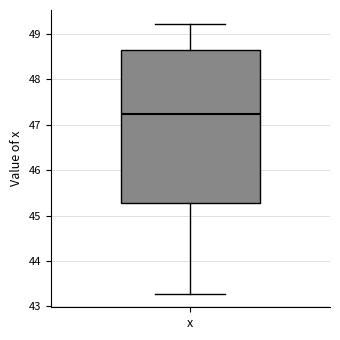

Transcribe this box plot: give where the median line is, the range the box spans, and where the two whiskers end, as read against the y-axis. The values are not printed on the chart, so give them approximately, as read against the axis.

median 47.2, box 45.3 to 48.6, whiskers 43.3 to 49.2